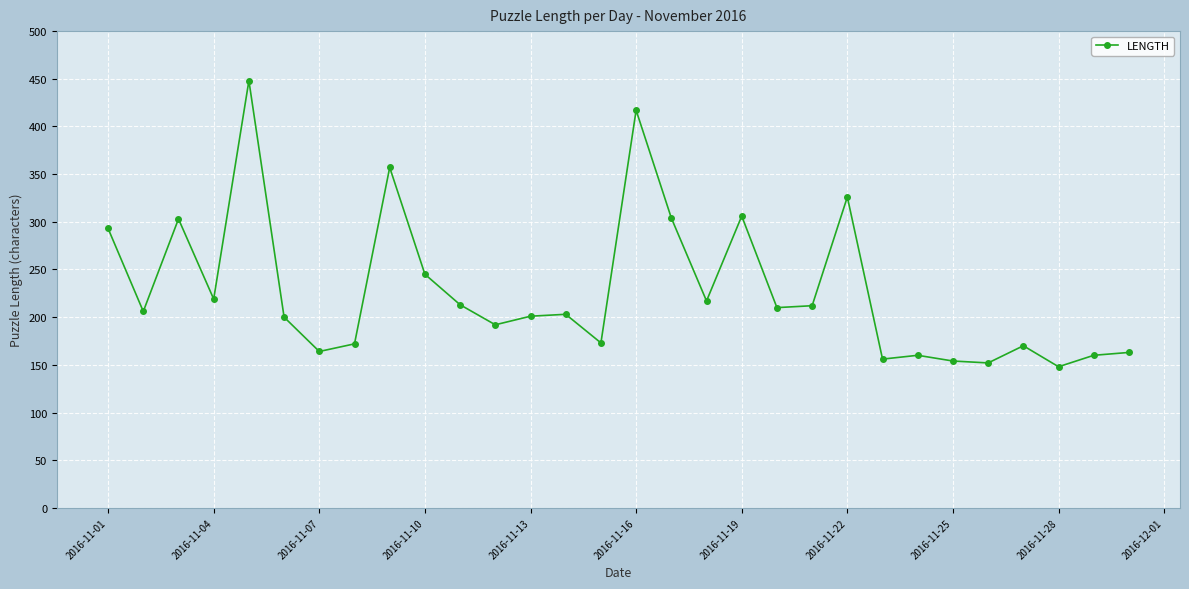

What is the smallest value displayed?

148